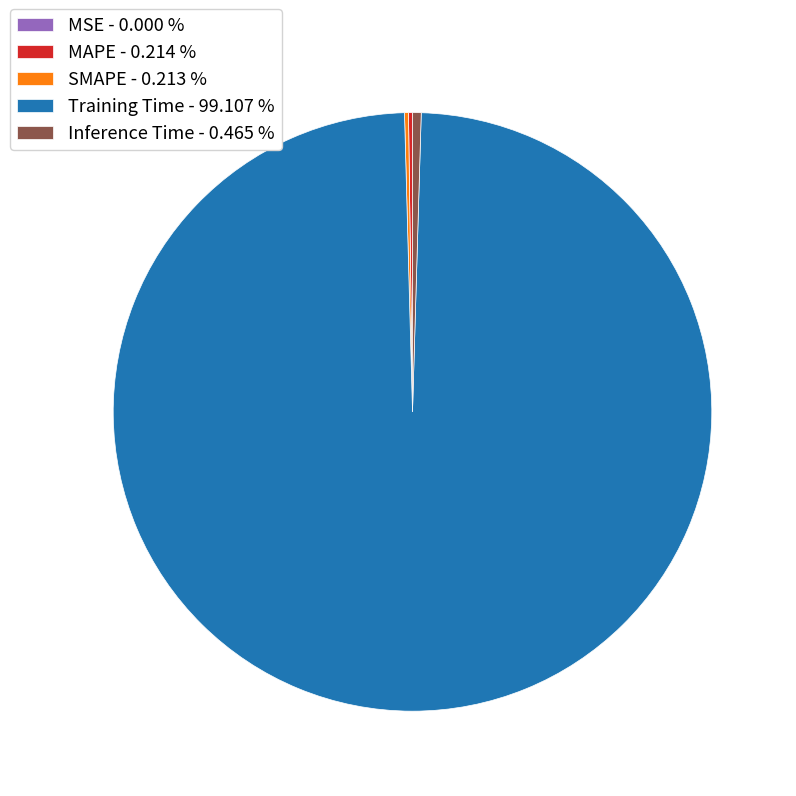

Between Inference Time - 0.465 % and Training Time - 99.107 %, which is larger?

Training Time - 99.107 %